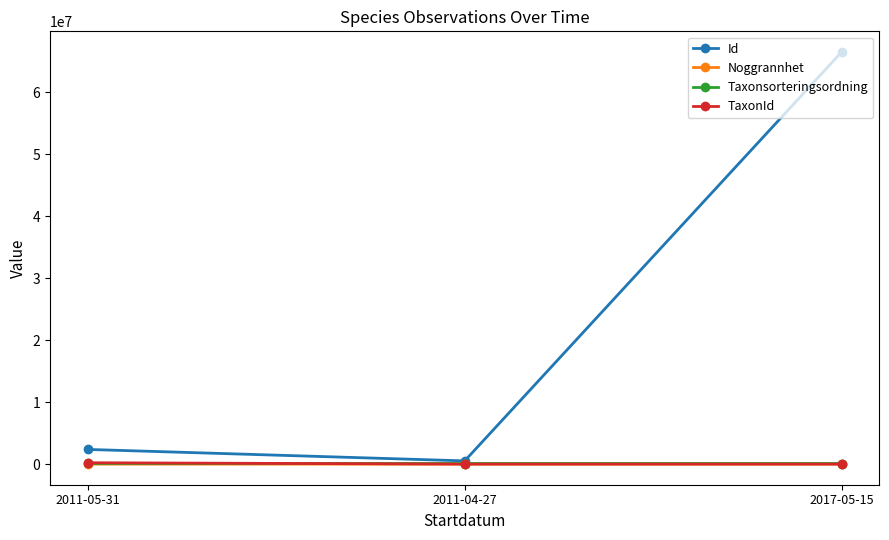

What is the greatest value displayed?

66486169